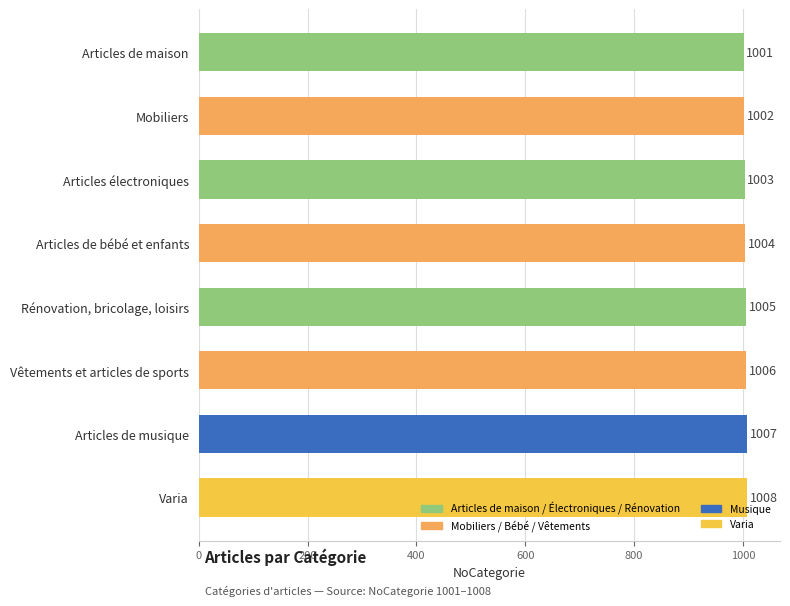

What is the smallest value displayed?

1001